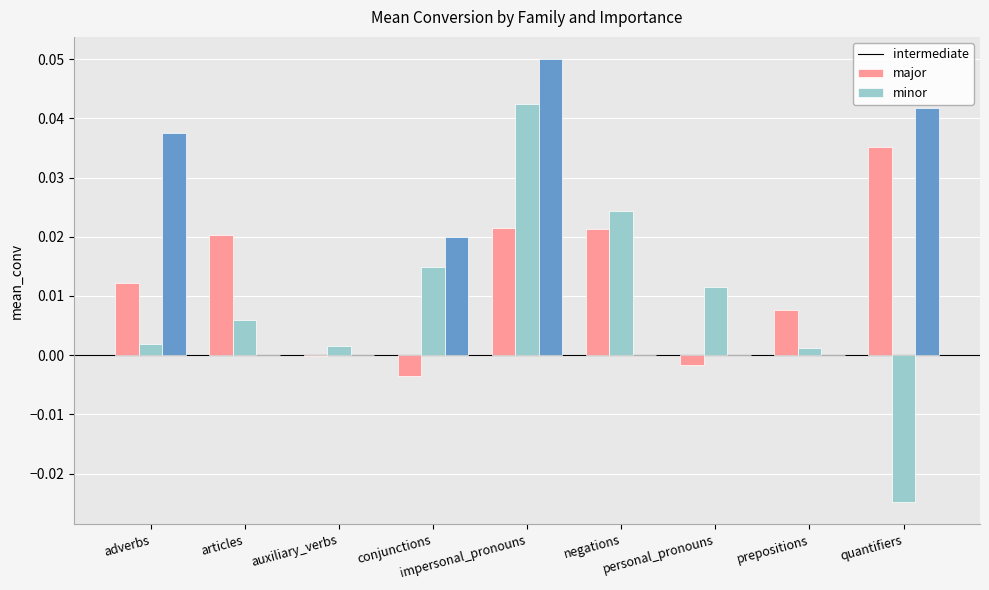

Which series has the largest total across all categories?

minor